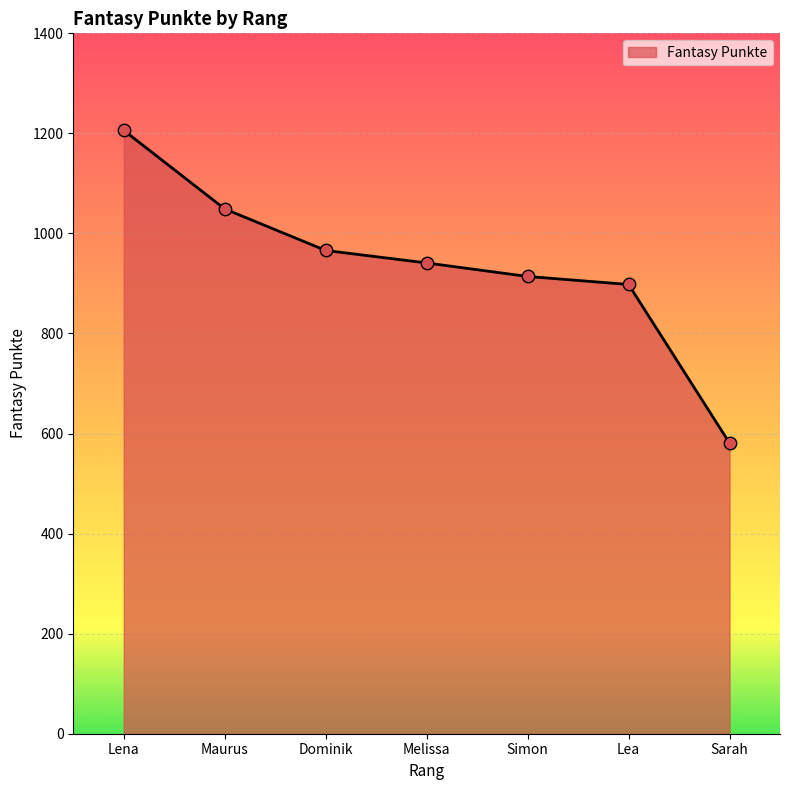

What is the change in value from Maurus to Simon?

-135